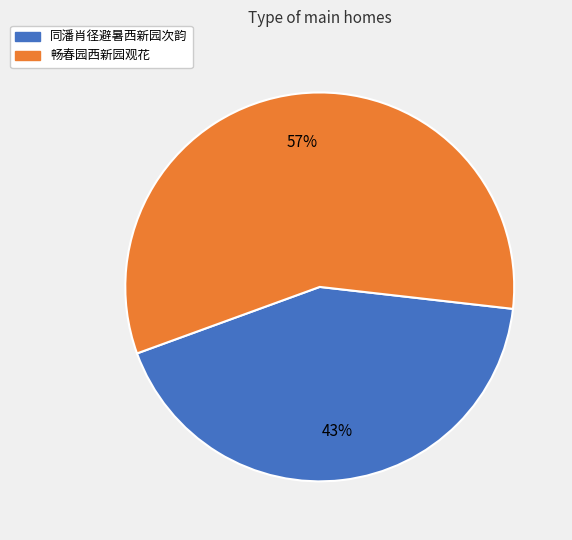

To the nearest percent, what is the average slice percentage?

50%